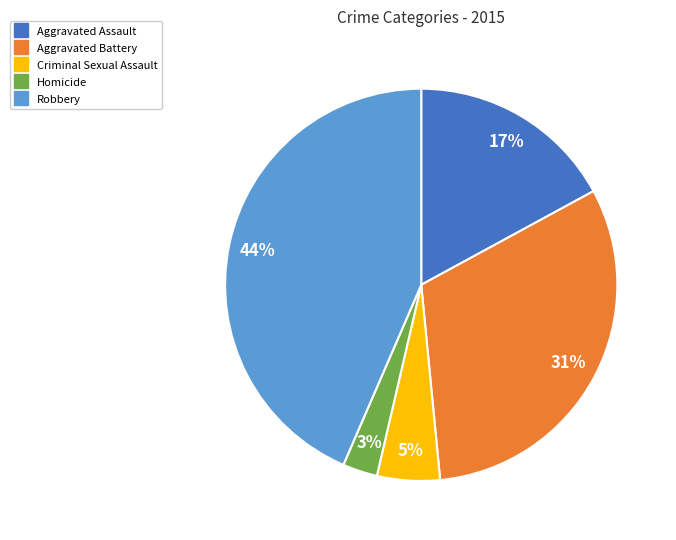

To the nearest percent, what is the difference between the Aggravated Battery and Criminal Sexual Assault slice percentages?

26%